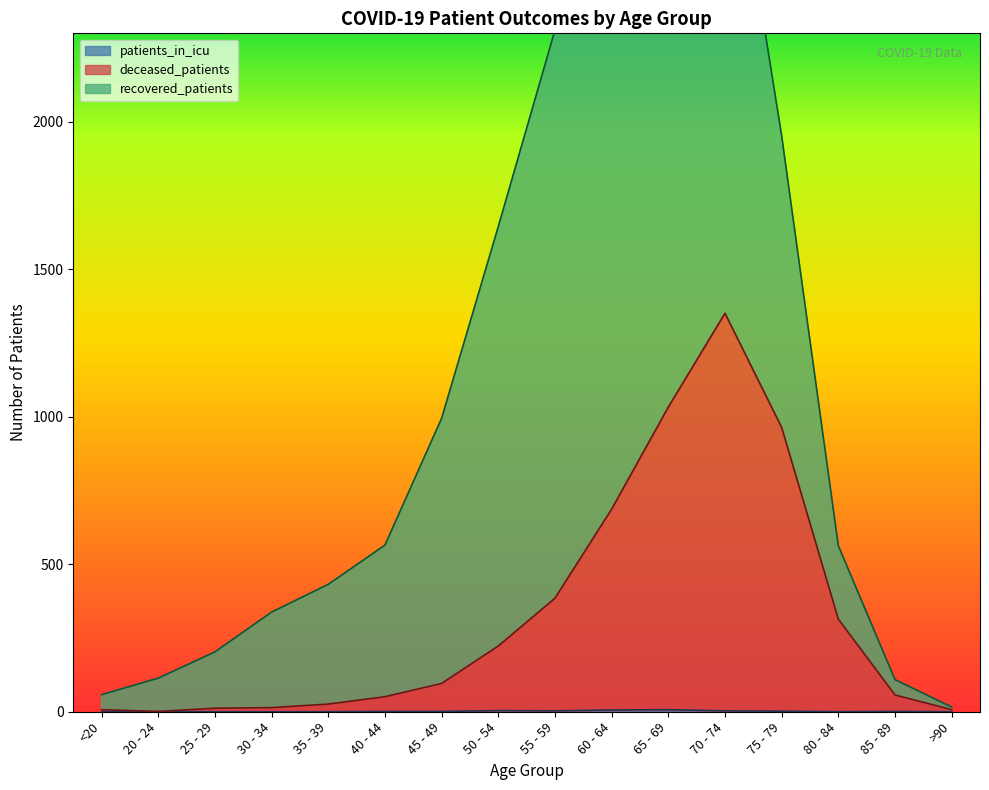

The value of patients_in_icu at <20 is 0. True or false?

True